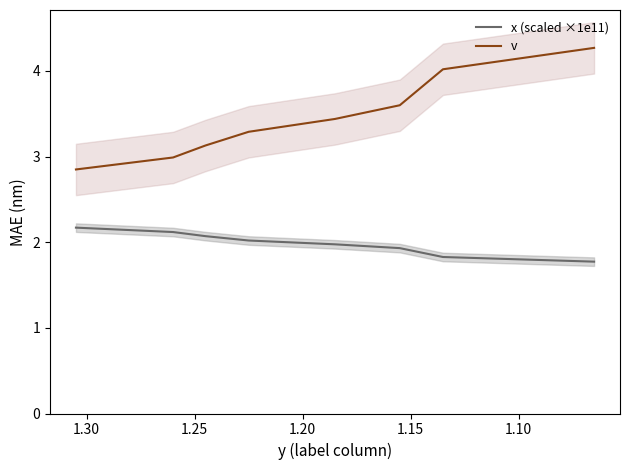

True or false: x (scaled ×1e11) and v intersect in this chart.

False